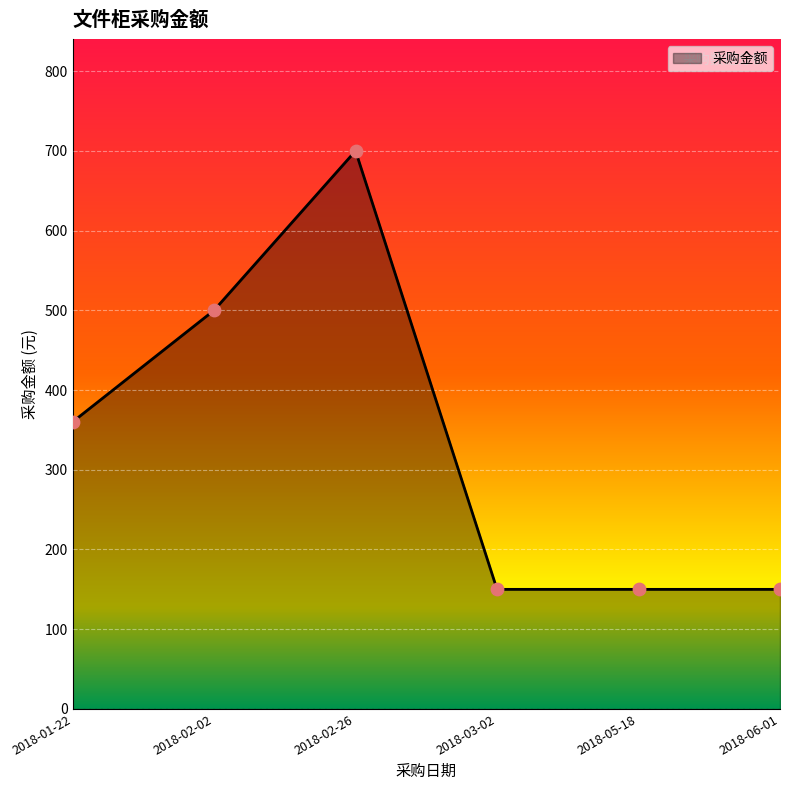

Which has a higher value, 2018-02-02 or 2018-02-26?

2018-02-26